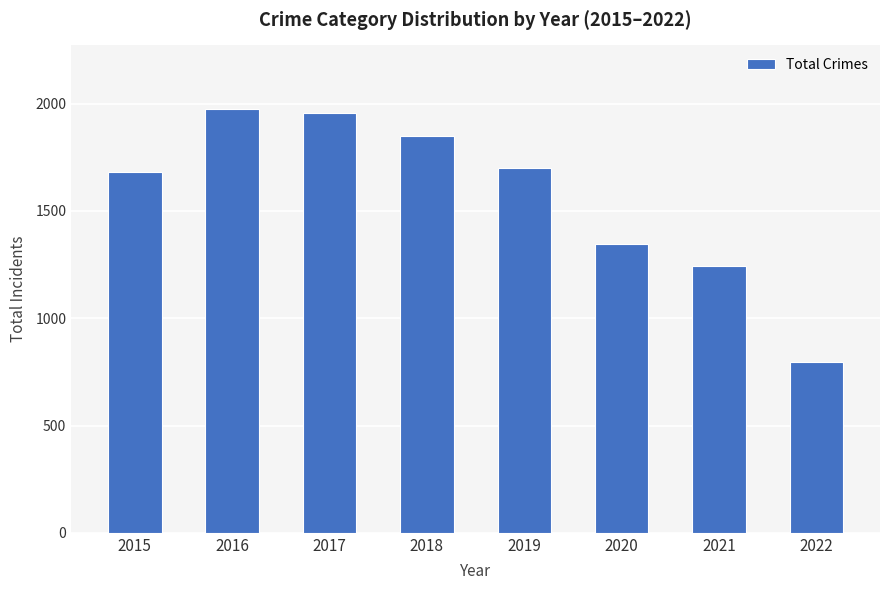

List the labels in order of value, smallest first.

2022, 2021, 2020, 2015, 2019, 2018, 2017, 2016